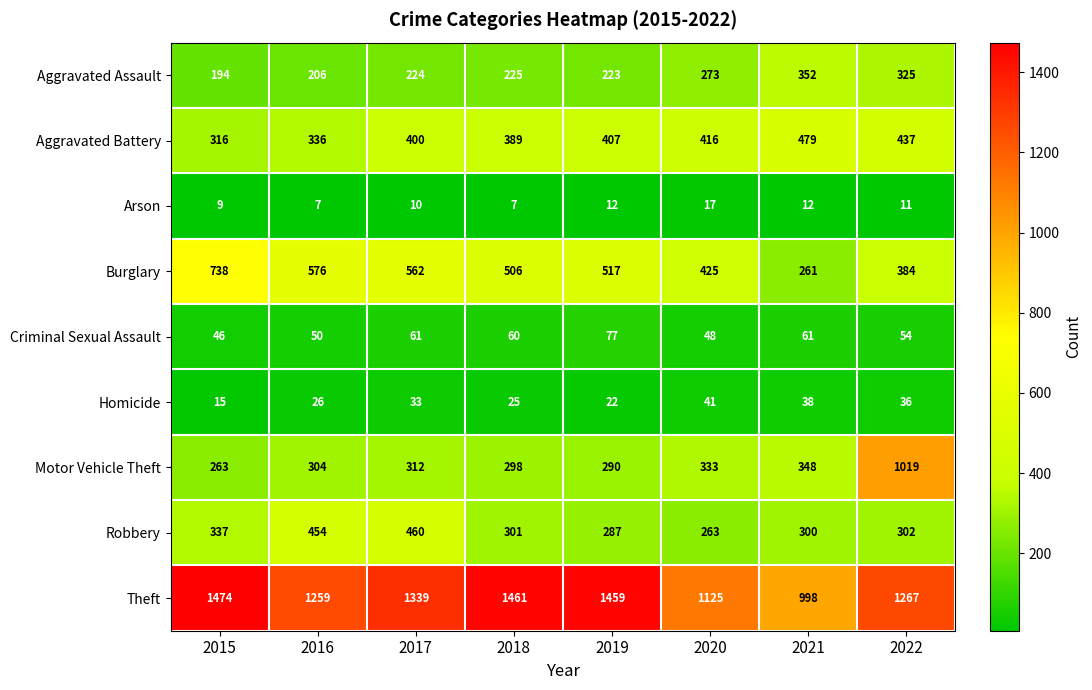

Count the number of categories in the chart.

8